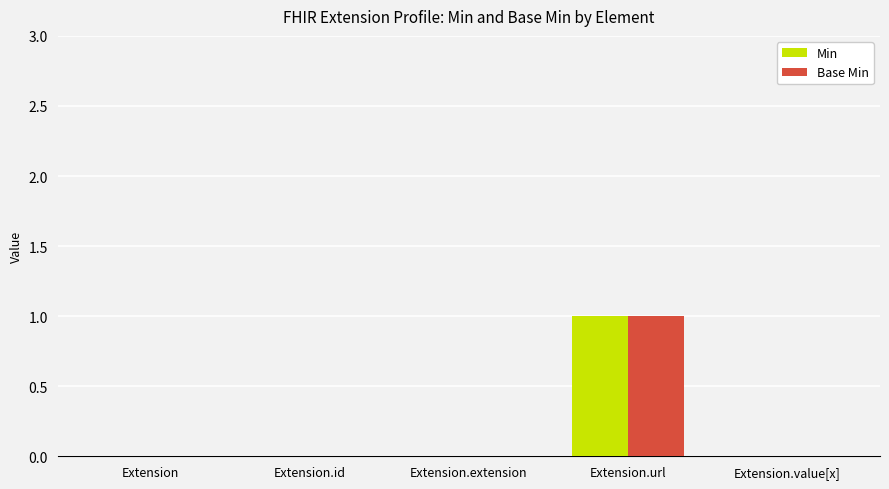

True or false: Min has a value of 0 at Extension.

True